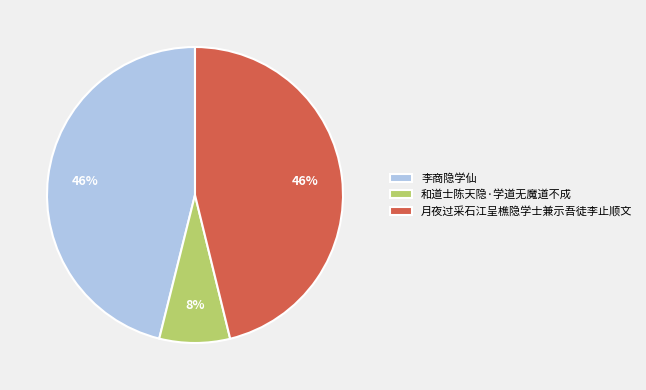

Is the sum of 李商隐学仙 and 月夜过采石江呈樵隐学士兼示吾徒李止顺文 greater than half?

Yes